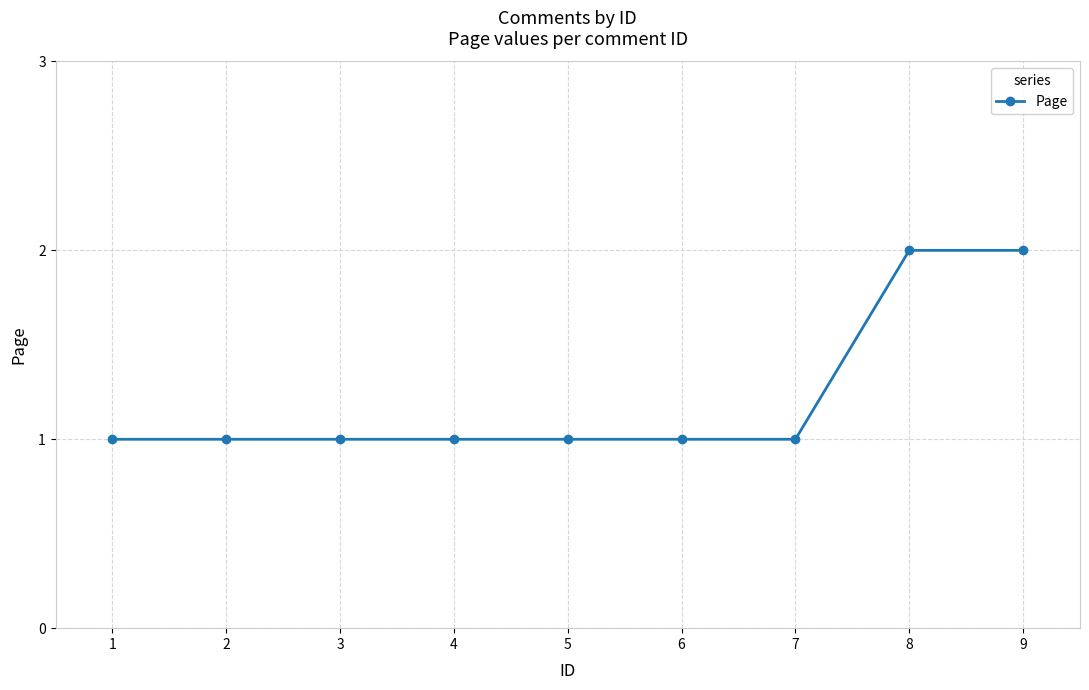

Reading left to right, transcribe all the data shown in this chart.

1	1	1	1	1	1	1	2	2